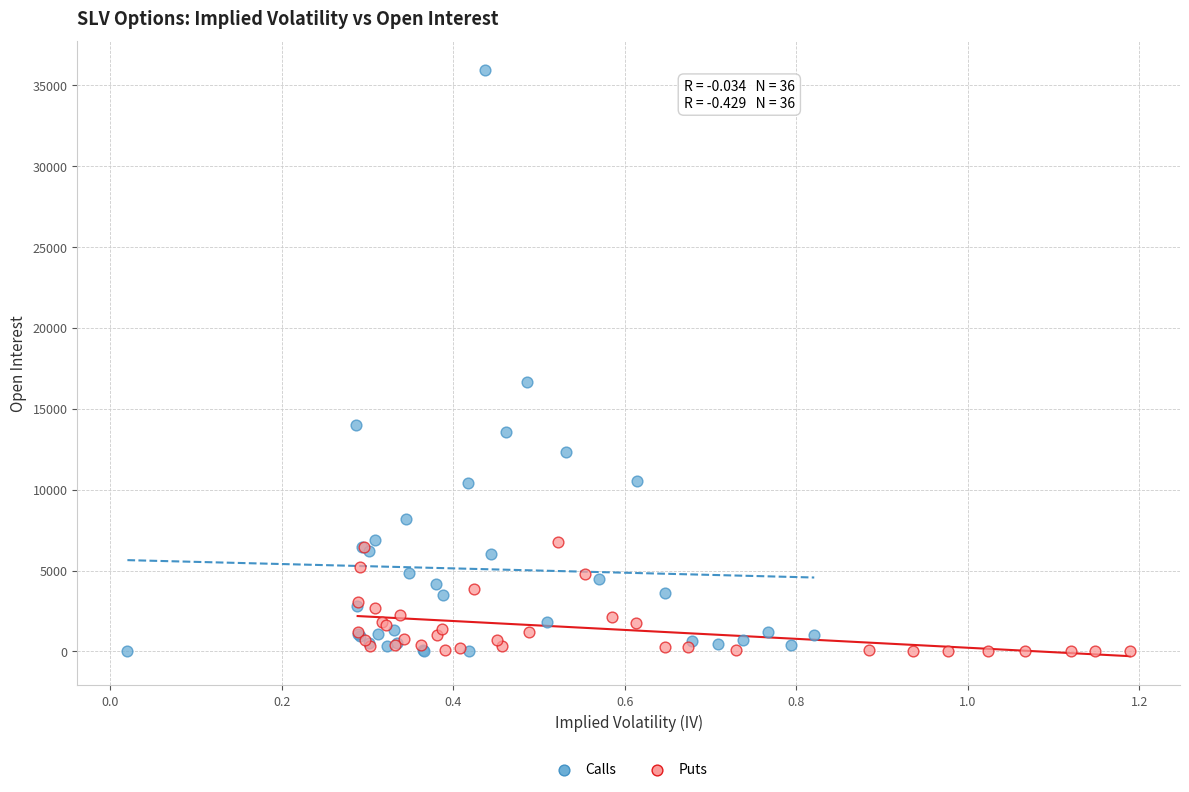

Which series contains the highest Y value?

Calls